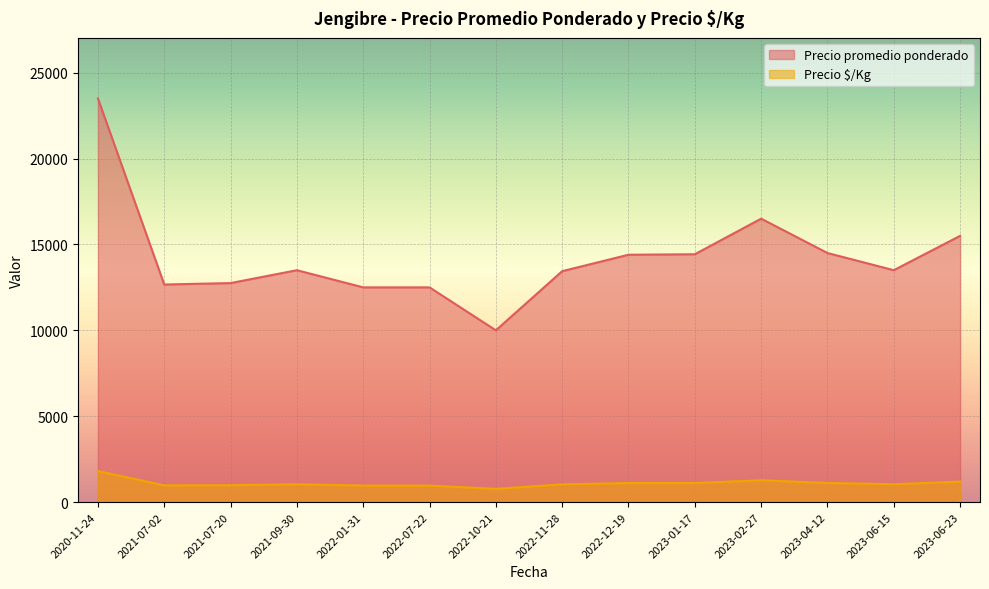

Which category has the highest value across all series?

2020-11-24